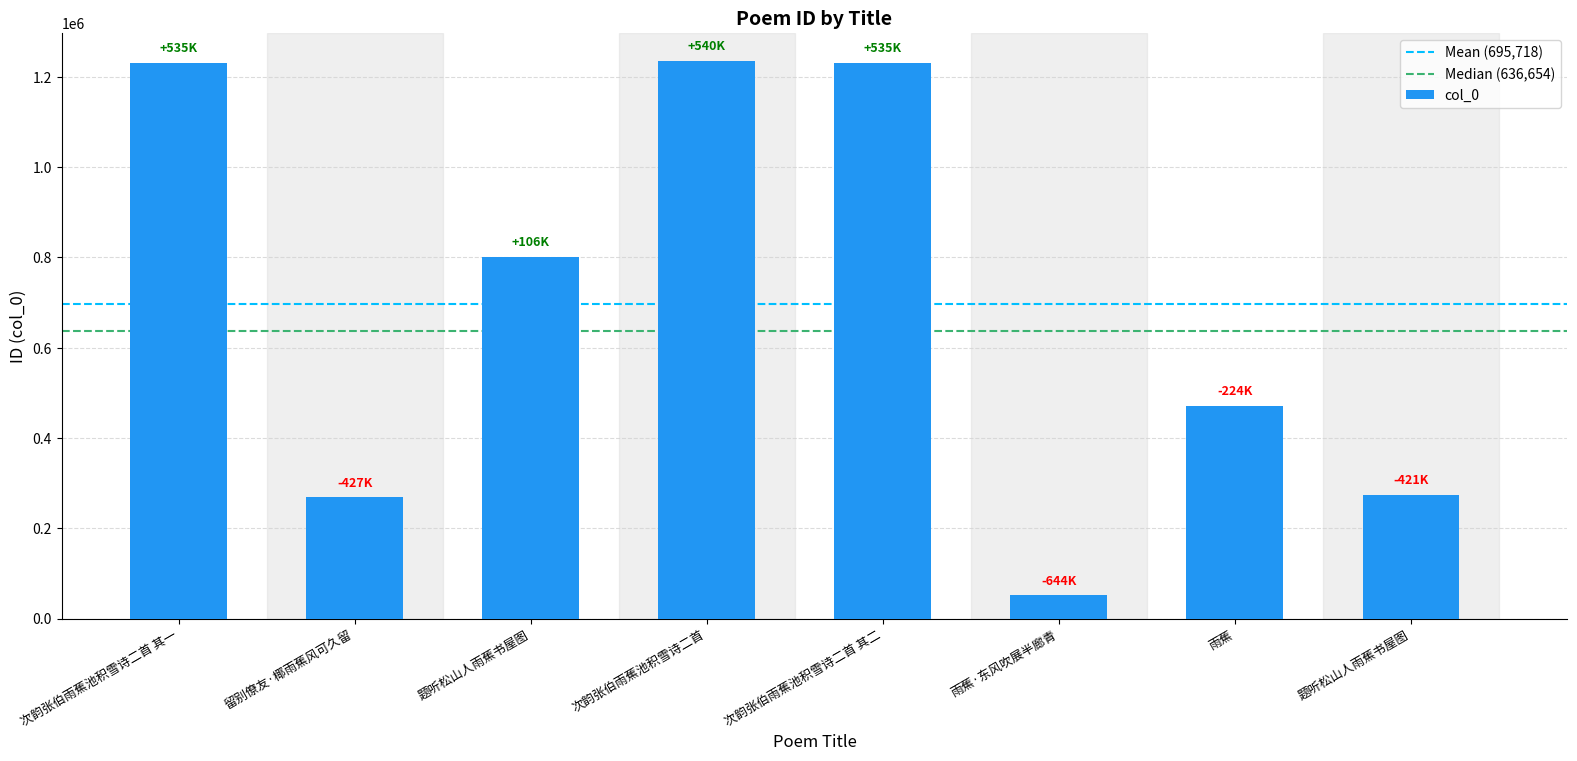

Rank the categories by value from lowest to highest.

雨蕉·东风吹展半廊青, 留别僚友·椰雨蕉风可久留, 题听松山人雨蕉书屋图, 雨蕉, 题听松山人雨蕉书屋图, 次韵张伯雨蕉池积雪诗二首 其一, 次韵张伯雨蕉池积雪诗二首 其二, 次韵张伯雨蕉池积雪诗二首